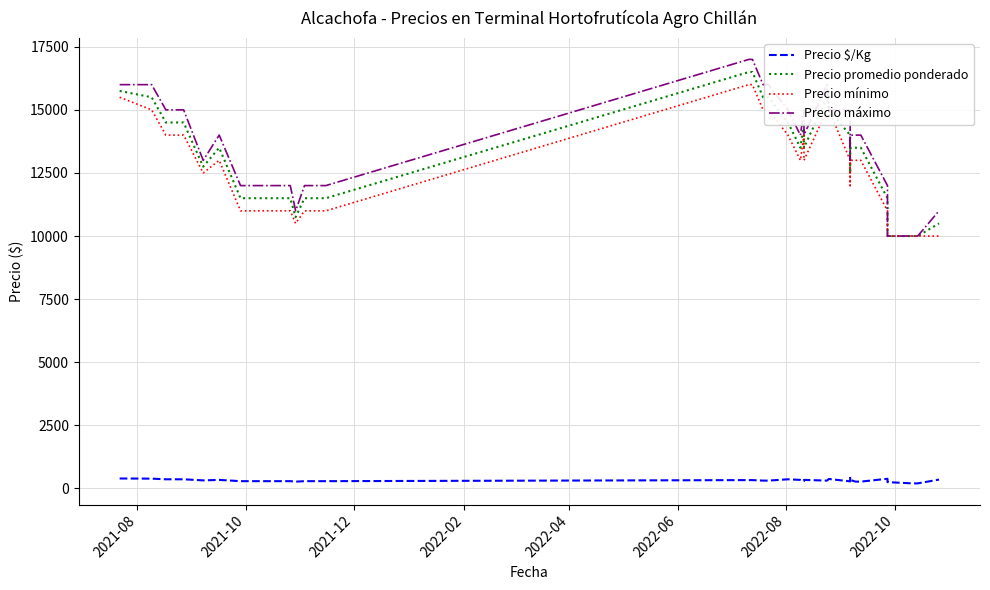

Is it true that Precio $/Kg equals 456 at 2022-10?

False